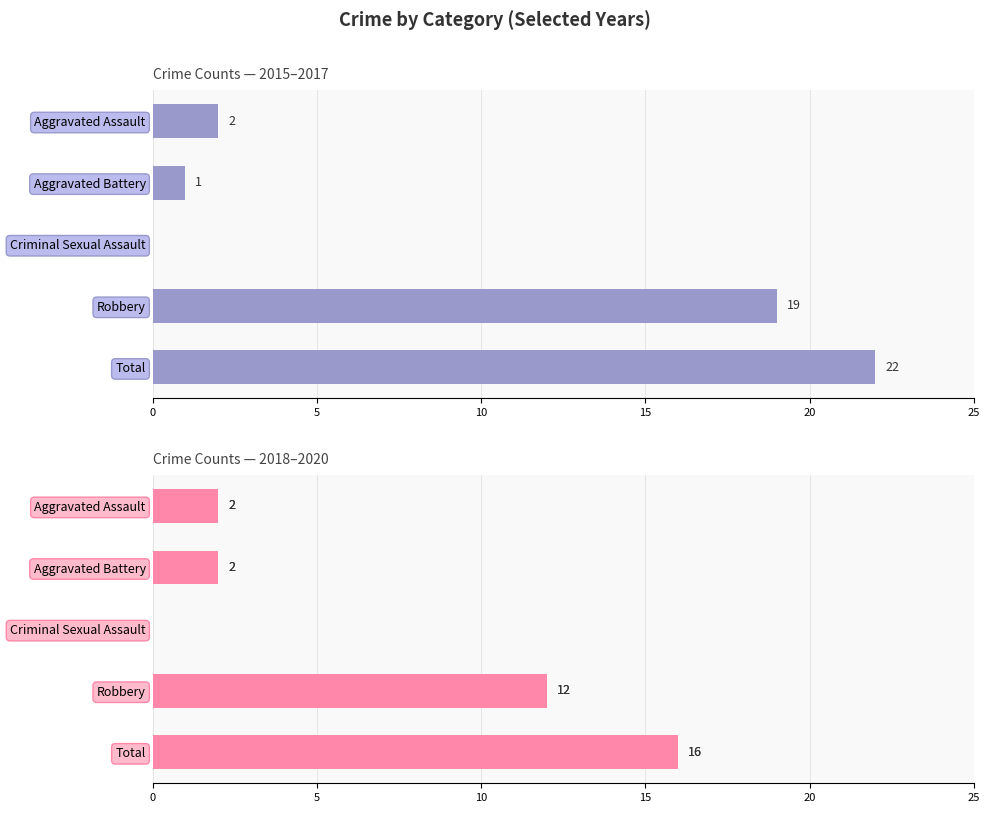

Rank the series by their maximum value, from lowest to highest.

2018, 2019, 2015